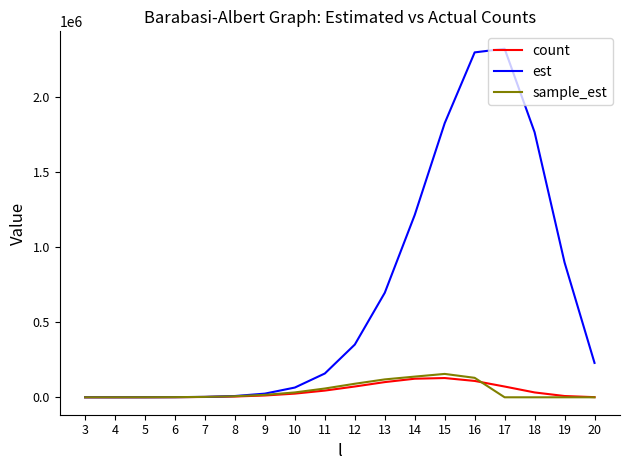

What is the spread (max minus min) of values at 19?

899199.3